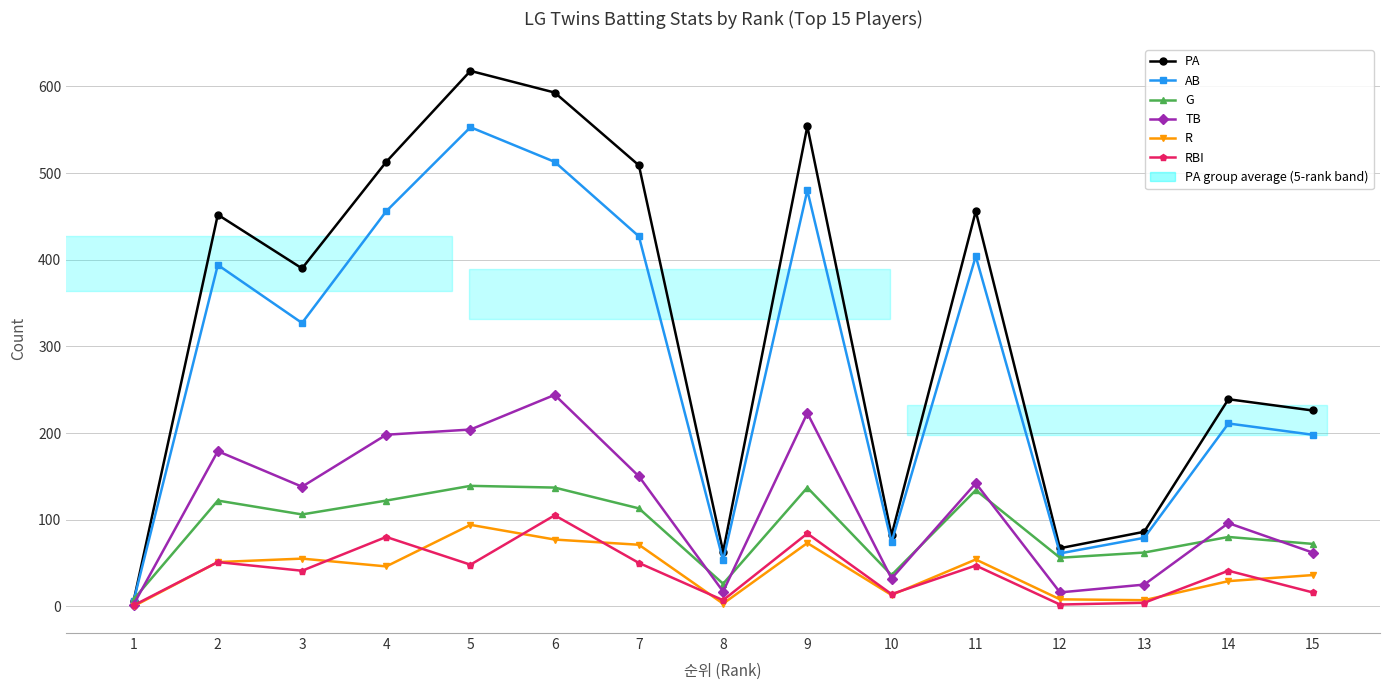

Is the value of AB at 13 greater than the value of R at 8?

Yes